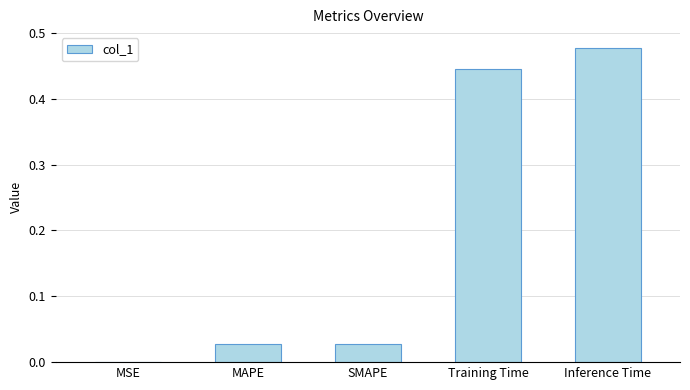

True or false: the data shows 0.1 at Inference Time.

False